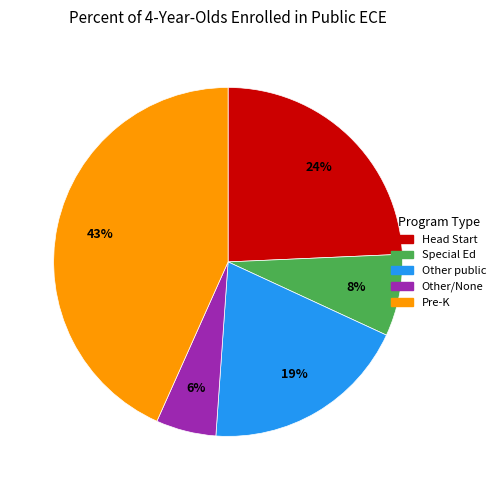

To the nearest percent, what is the average slice percentage?

20%